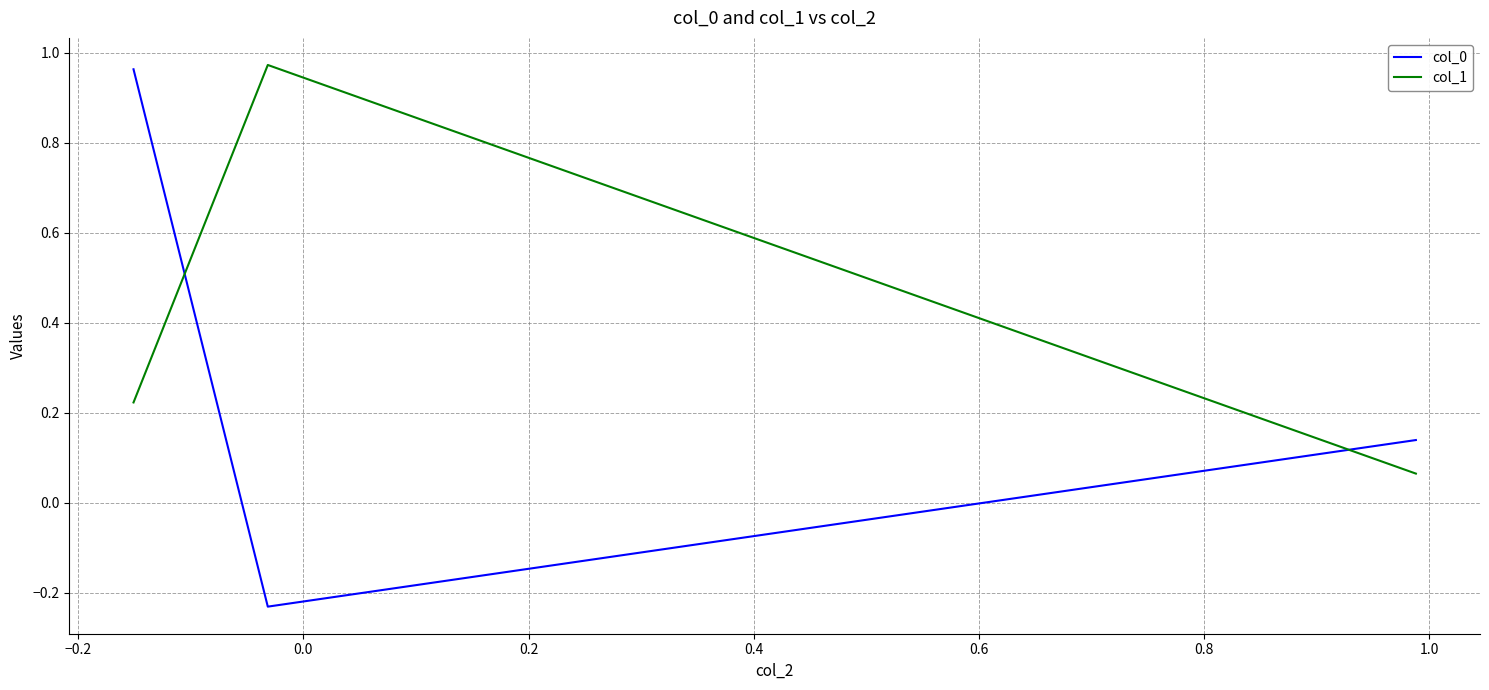

What is the difference between the maximum and minimum values in the col_1 series?

0.9